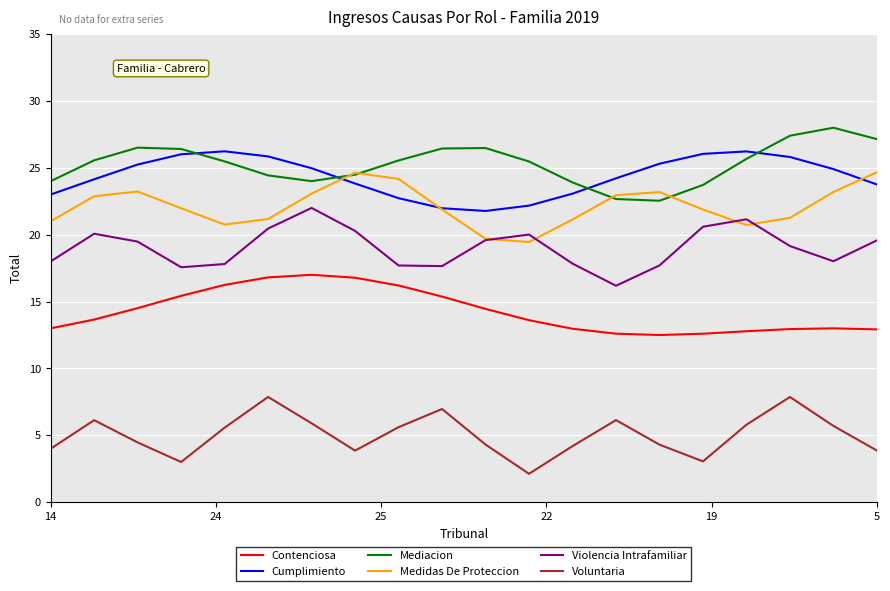

What is the minimum value shown in the chart?

2.1